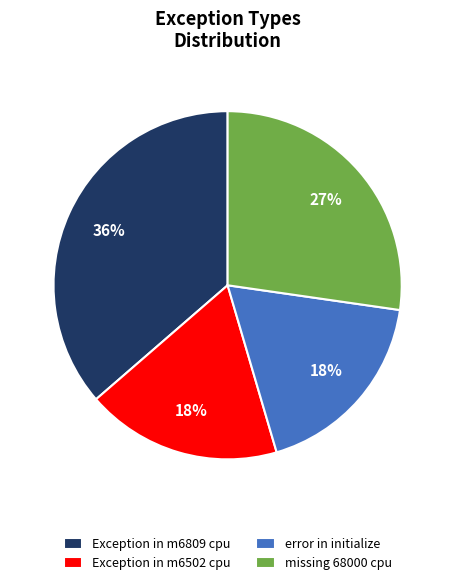

Which slice is the largest?

Exception in m6809 cpu